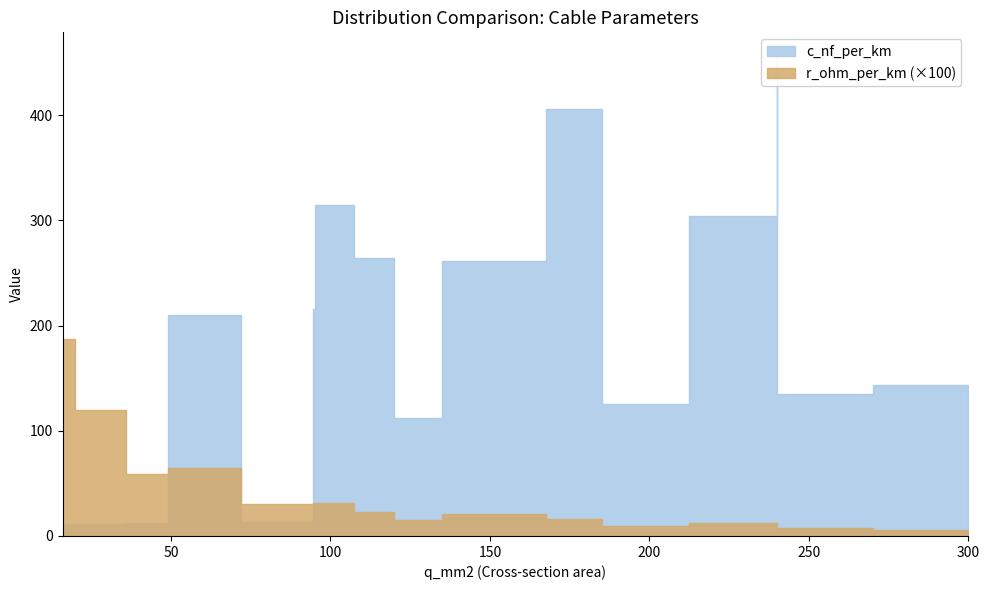

Which label corresponds to the smallest value in the chart?

300